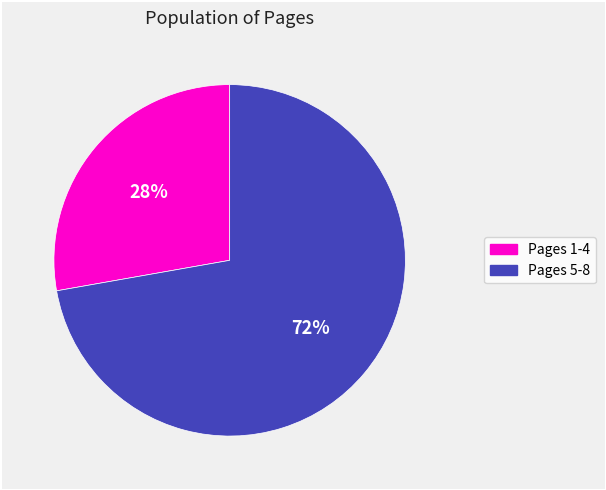

To the nearest percent, what is the average slice percentage?

50%